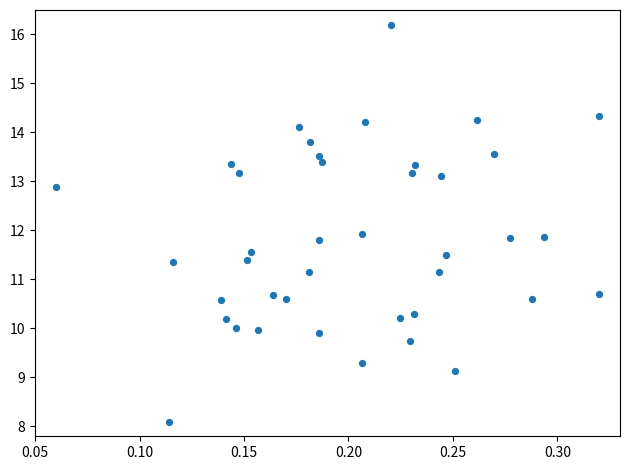

What is the range of Y values (max minus min)?

8.1